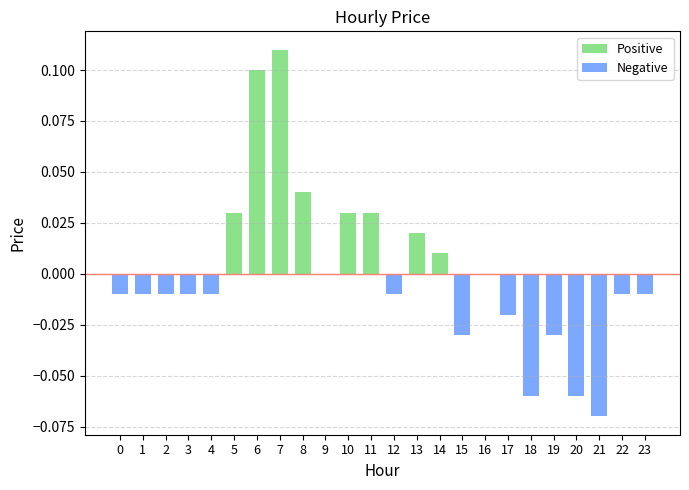

At which category is the sum across all series the highest?

7